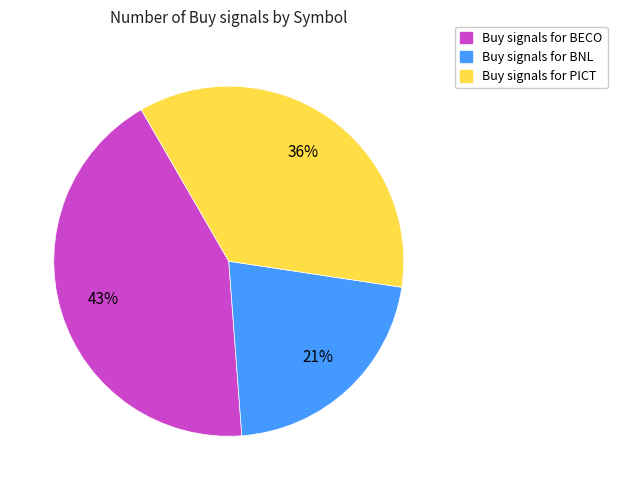

Is there a majority slice in this chart?

No